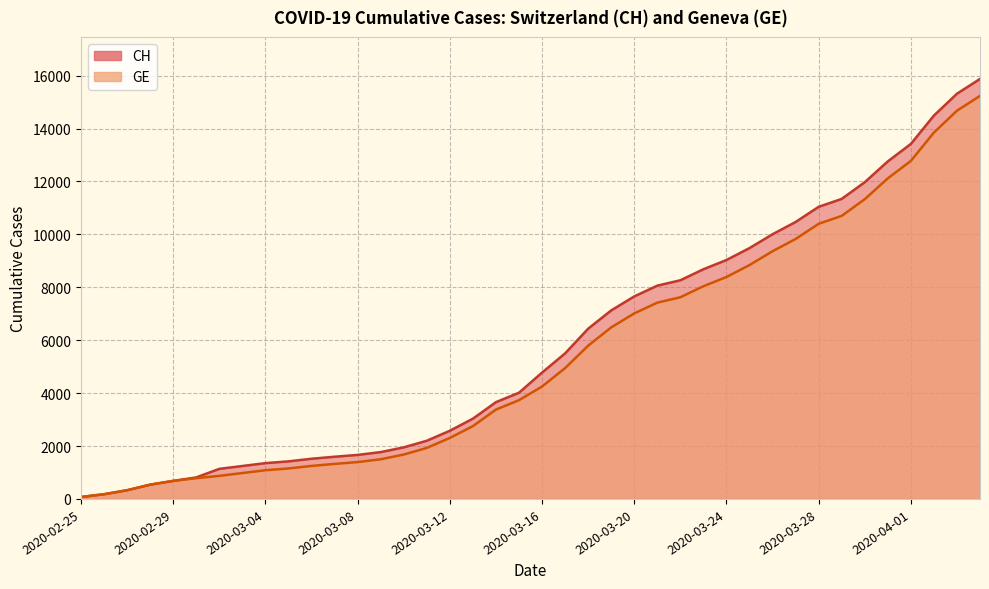

What is the label of the 32nd point from the right?

2020-03-04